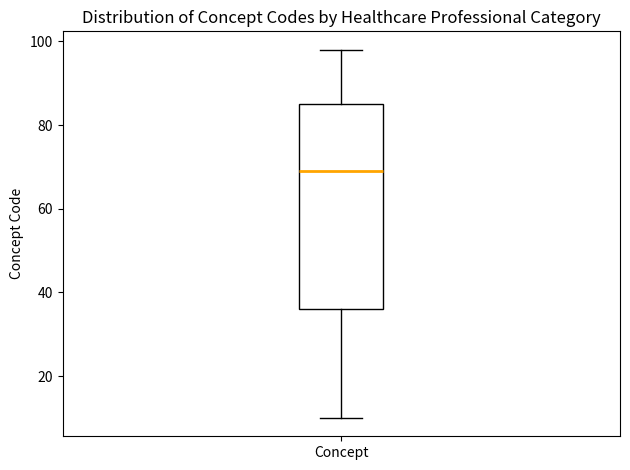

Transcribe this box plot: give where the median line is, the range the box spans, and where the two whiskers end, as read against the y-axis. The values are not printed on the chart, so give them approximately, as read against the axis.

median 70, box 36 to 86, whiskers 10 to 98